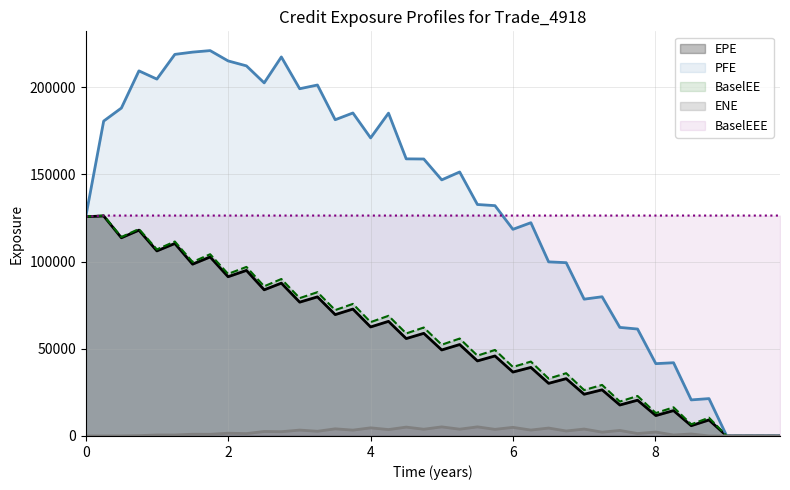

What is the greatest value displayed?

221008.0